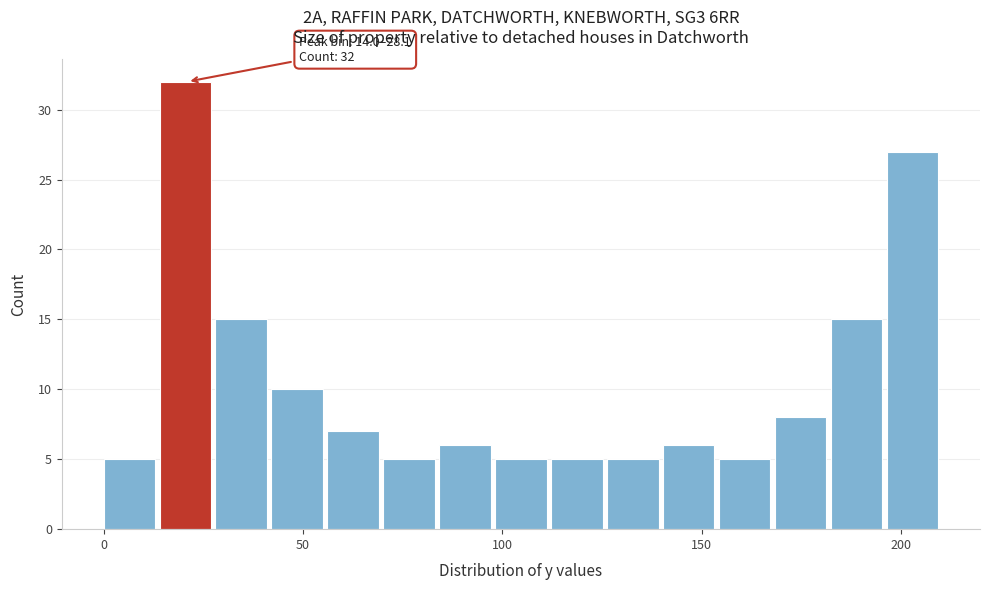

Around what value on the x-axis is the tallest bar? Give the approximate position of its centre, as read against the axis.

20